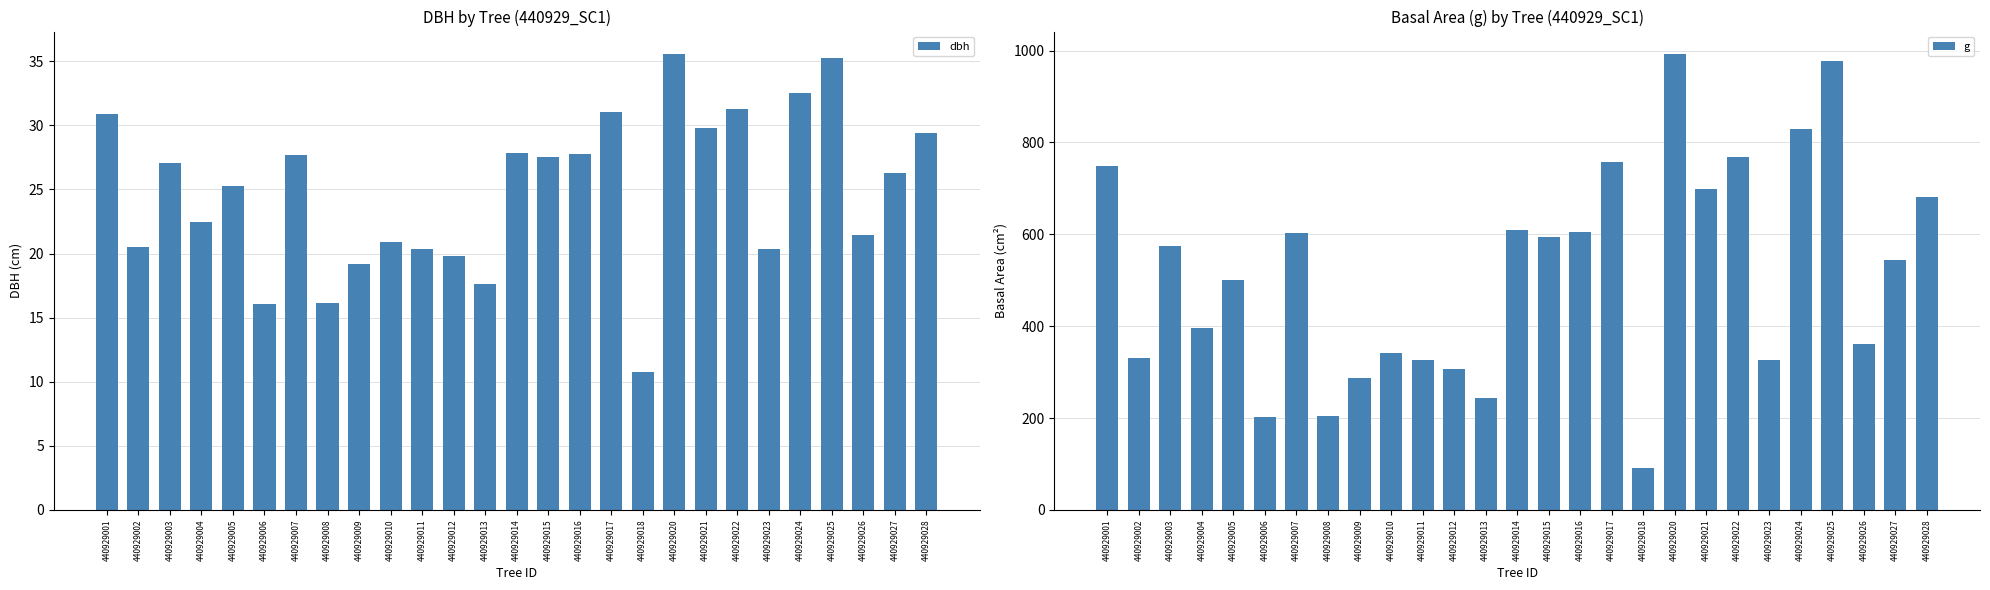

At which category is the sum across all series the highest?

440929020